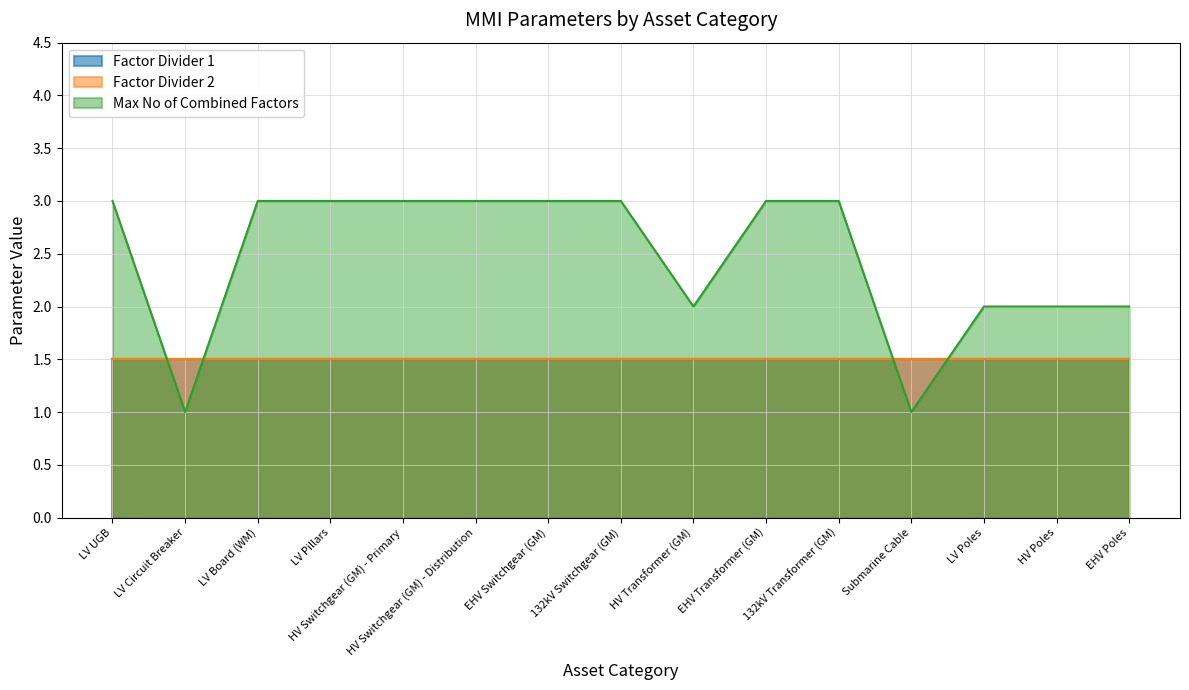

At how many categories does at least one series exceed 2?

9